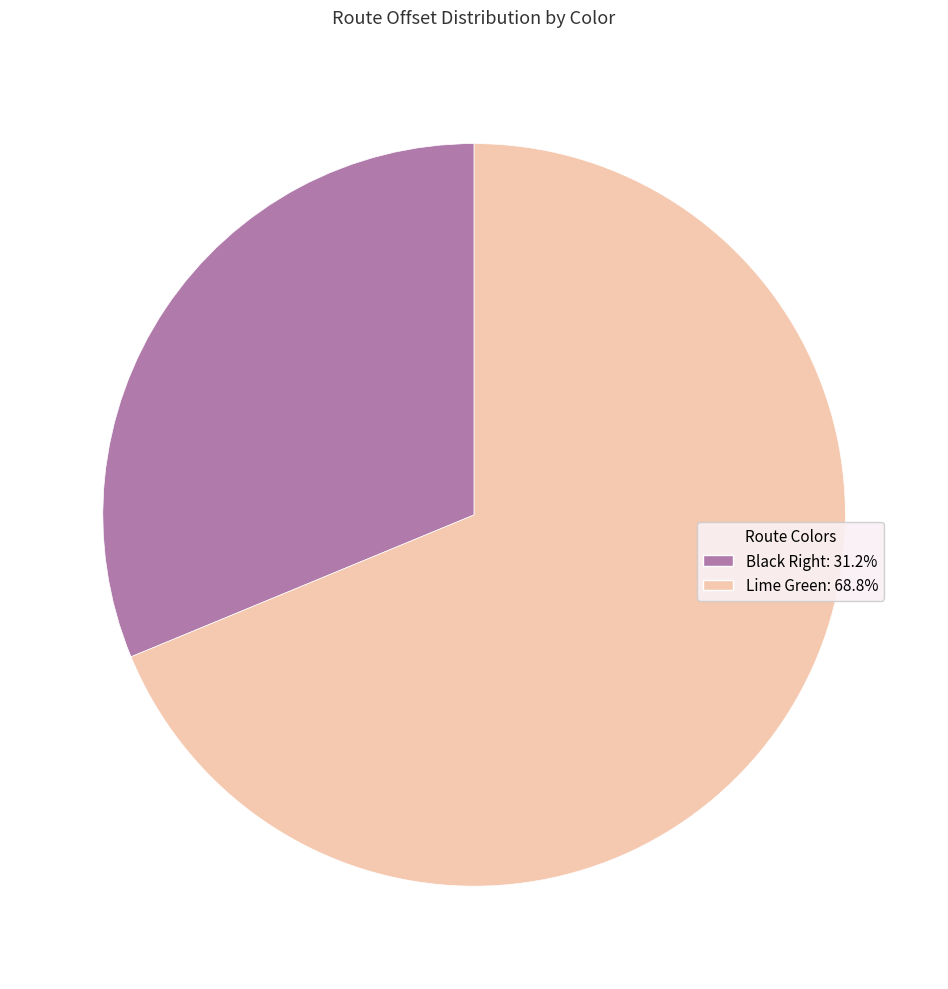

What is the smallest slice in the pie chart?

Black Right